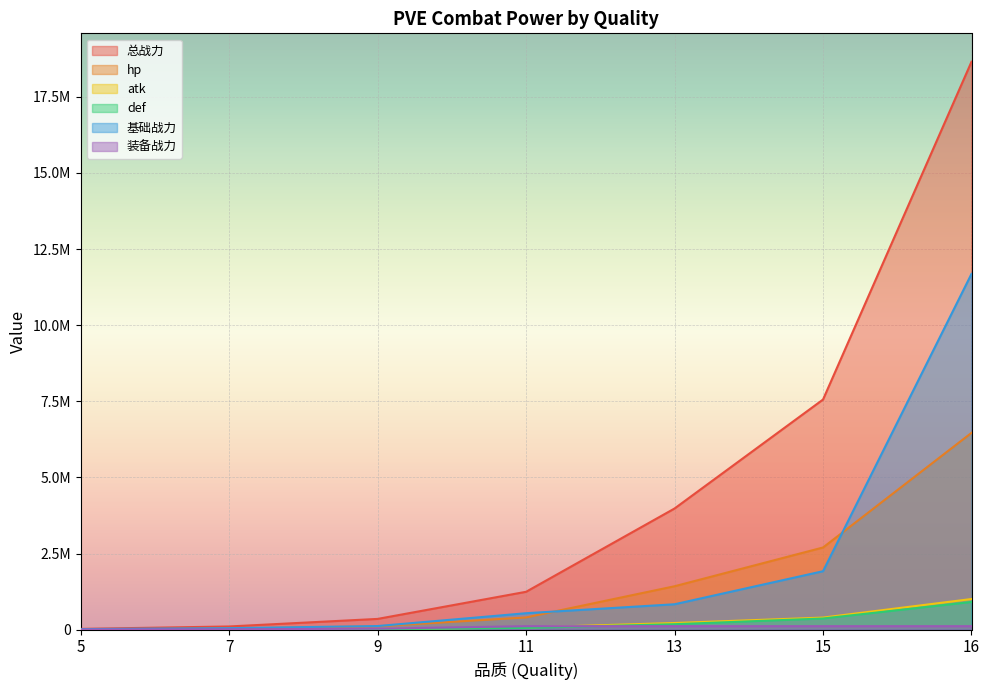

The value of 基础战力 at 9 is 118811.1. True or false?

True